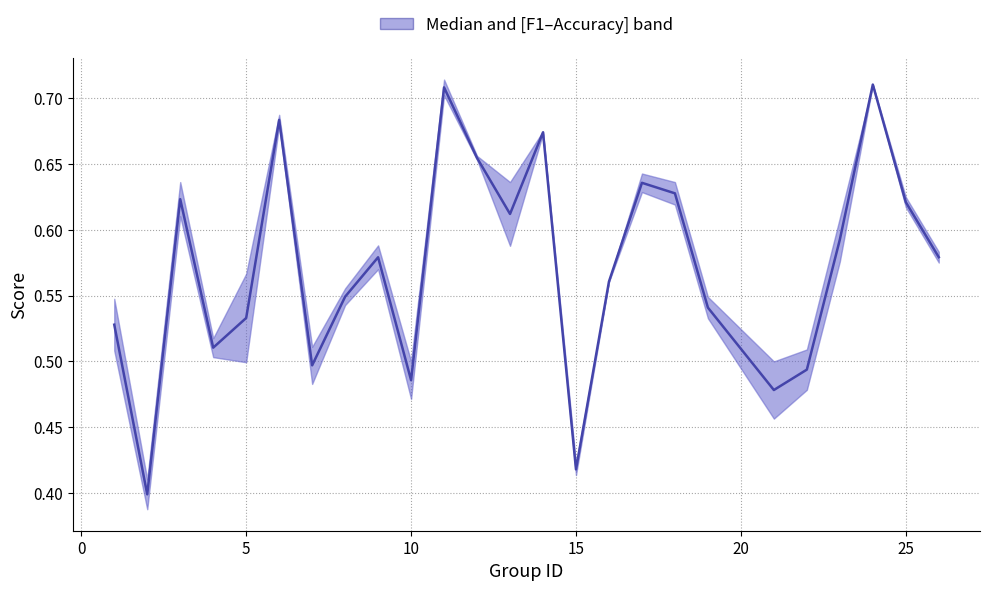

What is the difference between the second highest and minimum values?

0.3